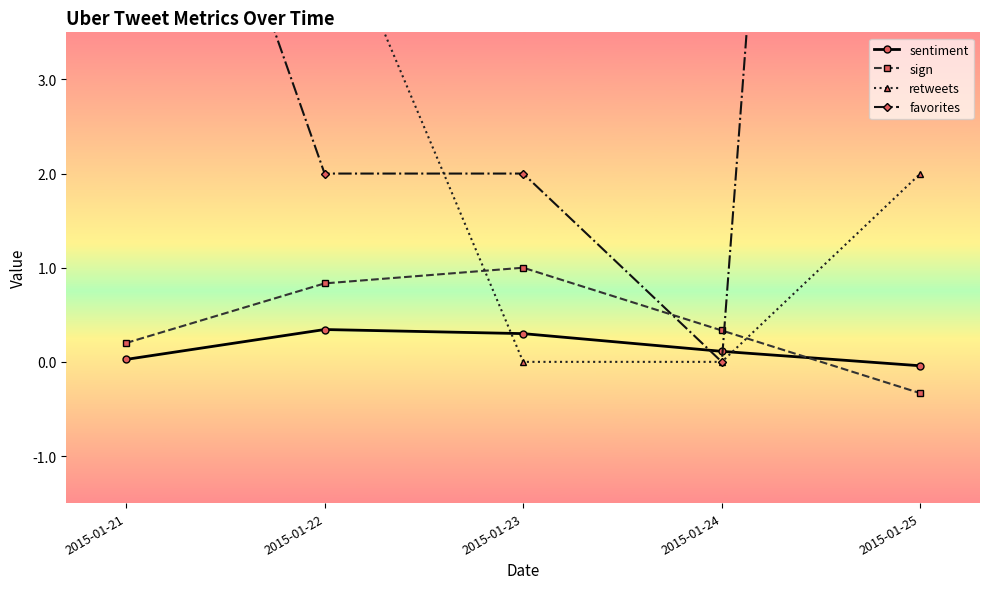

How many interior local peaks does the sign series have?

1